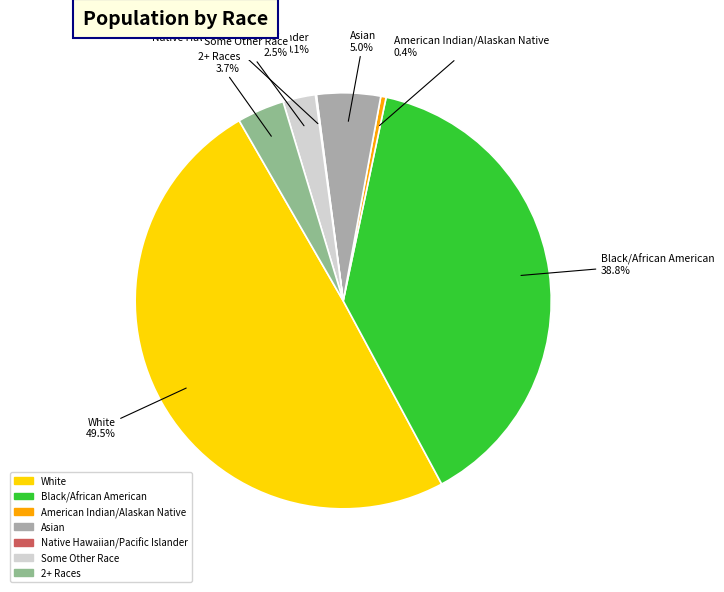

Which category has the biggest portion of the pie?

White